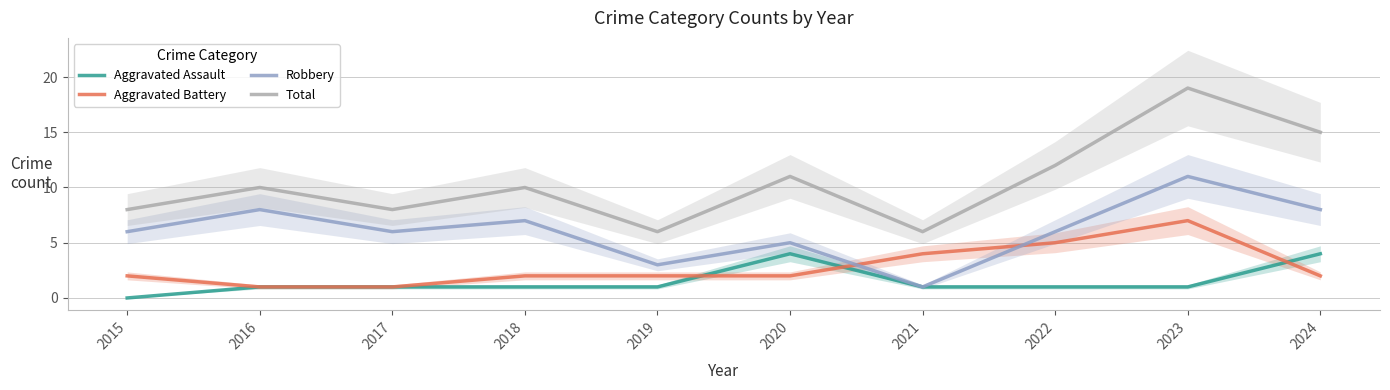

Which series has the widest spread of values?

Total